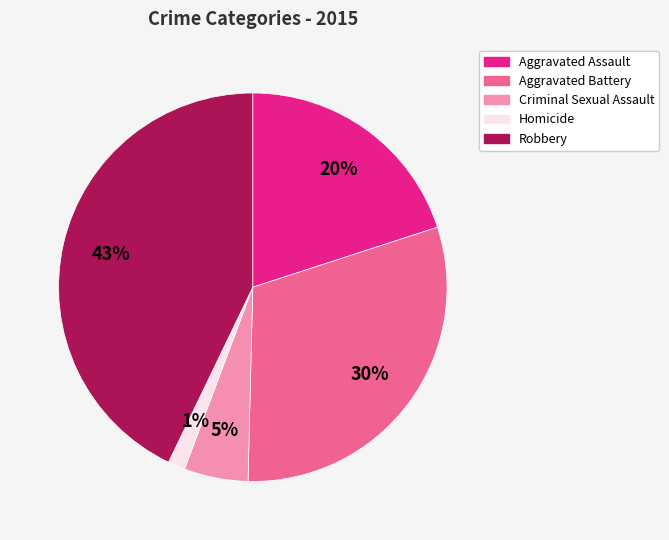

Rank the categories by value from lowest to highest.

Homicide, Criminal Sexual Assault, Aggravated Assault, Aggravated Battery, Robbery